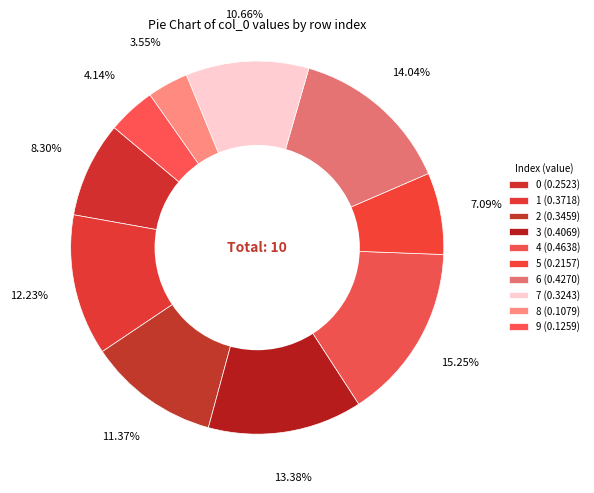

Which has a higher value, 9 or 7?

7